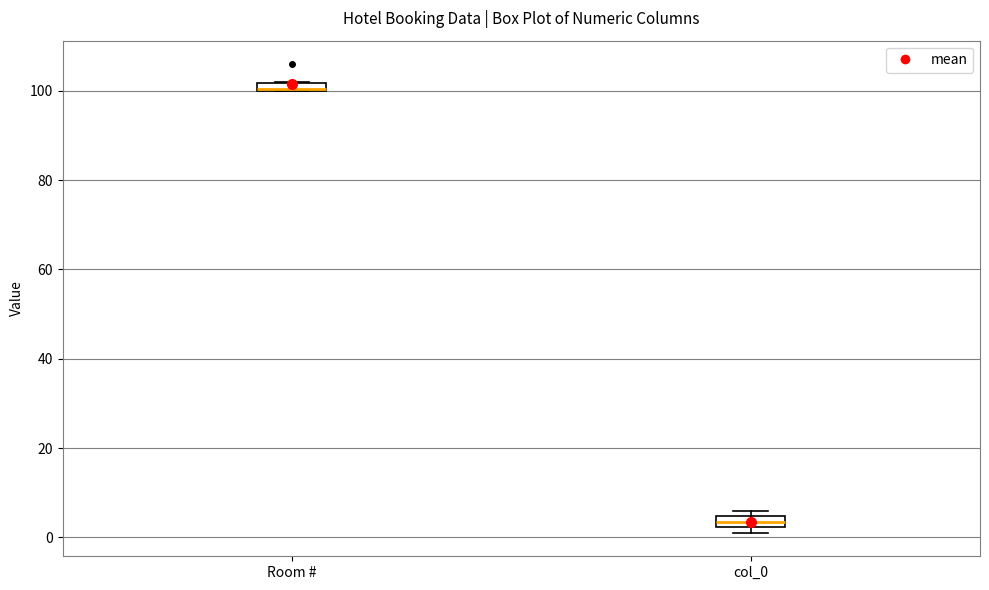

Where is the lower edge of the box for Room # on the y-axis? The values are not printed on the chart, so give them approximately, as read against the axis.

100